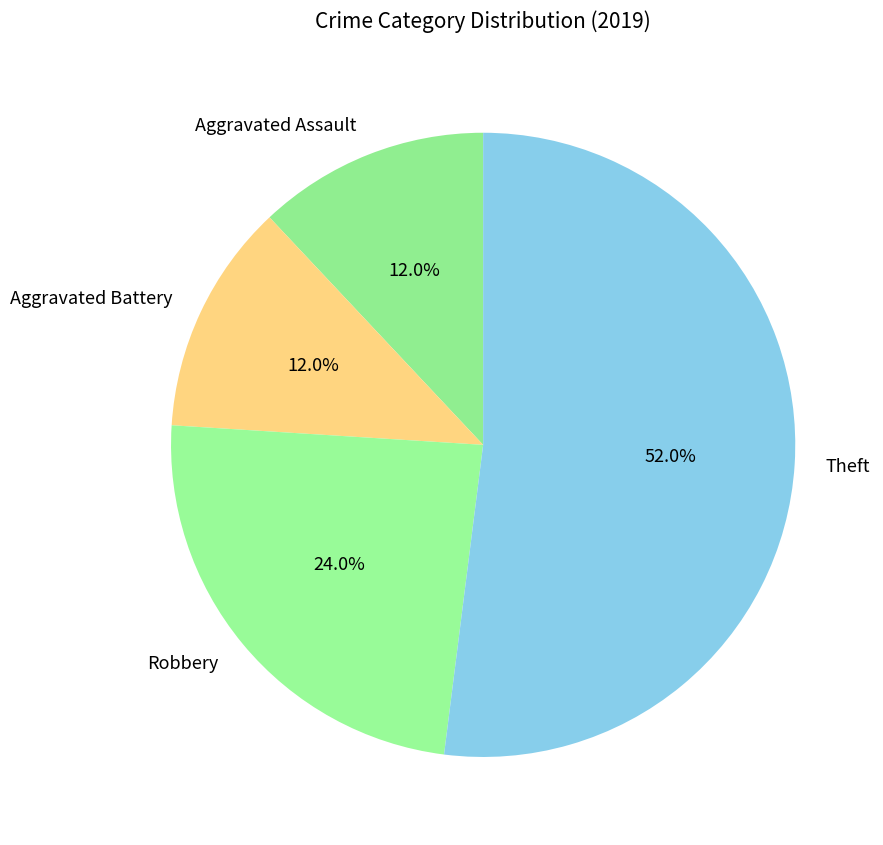

To the nearest percent, what is the combined percentage of Aggravated Battery and Robbery?

36%